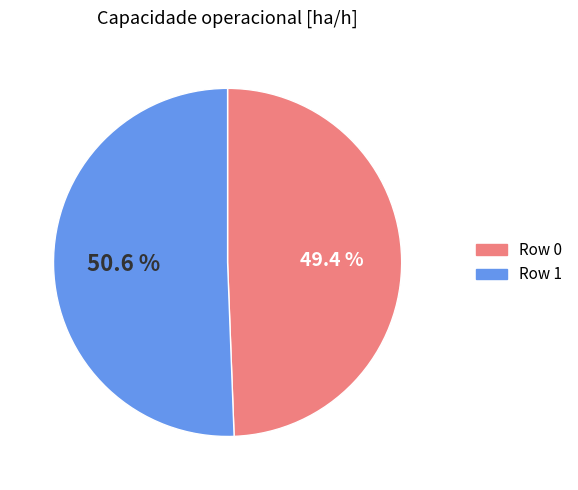

To the nearest percent, what is the difference between the largest and smallest slice percentages?

1%